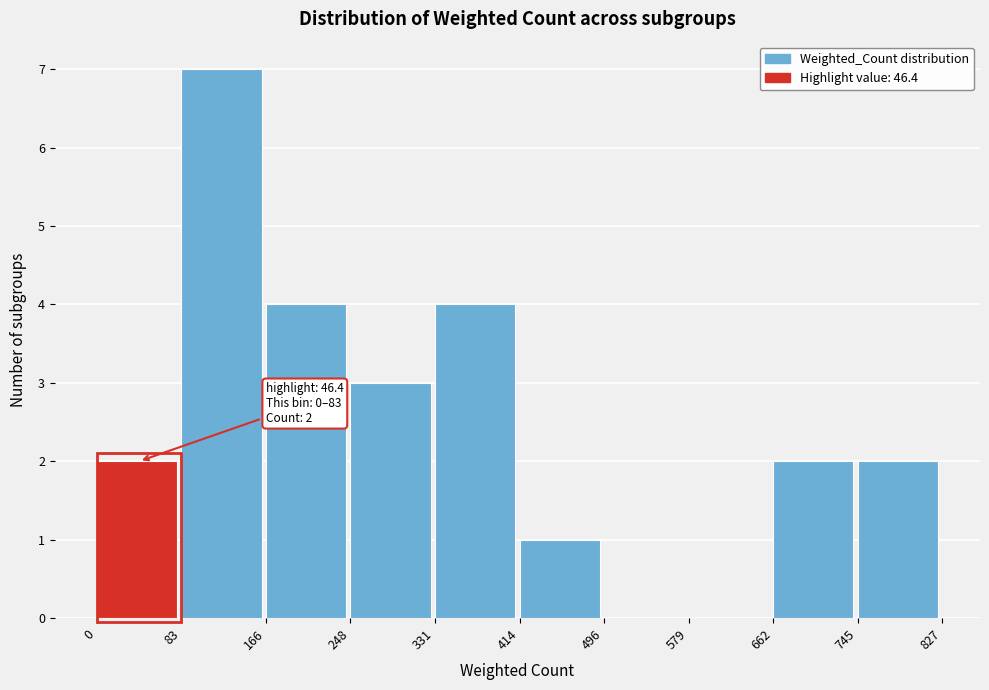

Over which range of the x-axis is the bar tallest?

83 to 166